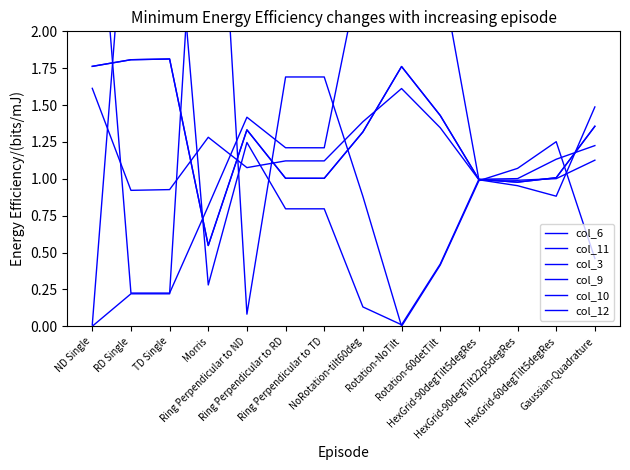

Where is col_11 nearest to the value 1?

HexGrid-60degTilt5degRes